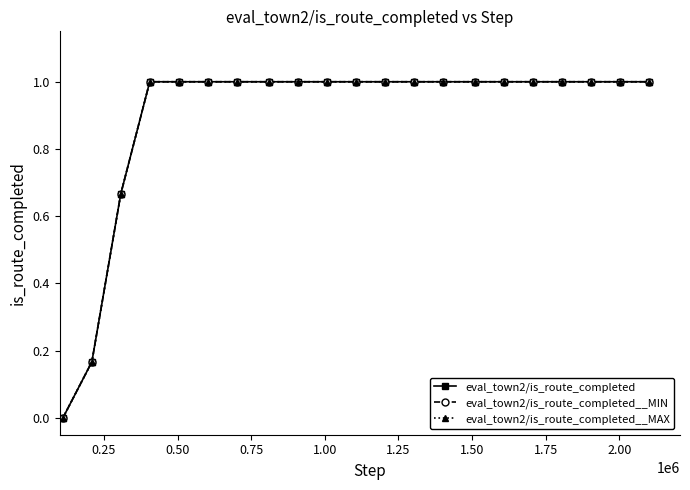

What is the value of the eval_town2/is_route_completed__MAX point at the 2nd from the left?

0.2